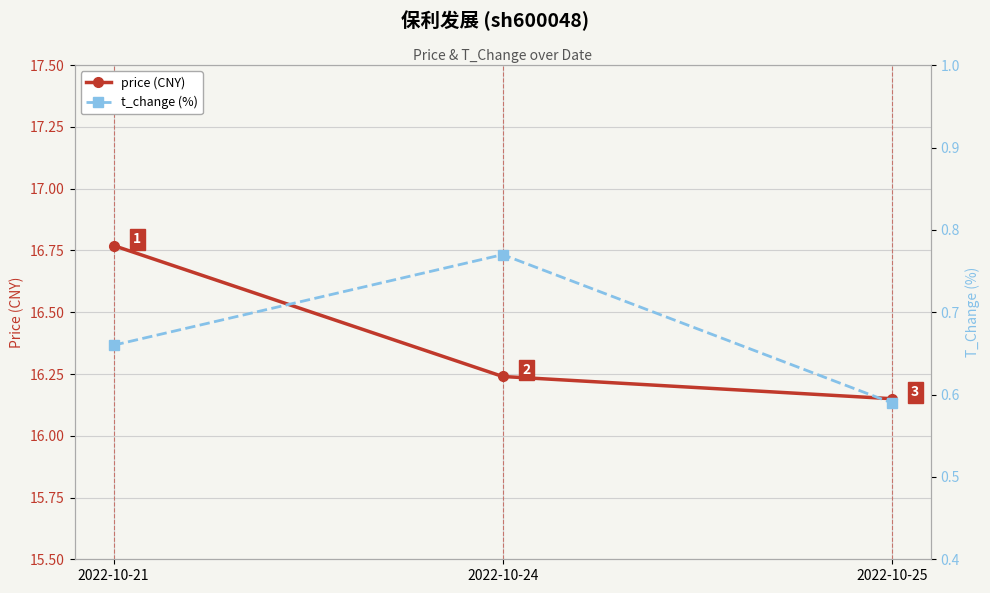

Is the value of price (CNY) at 2022-10-24 greater than the value of t_change (%) at 2022-10-25?

Yes